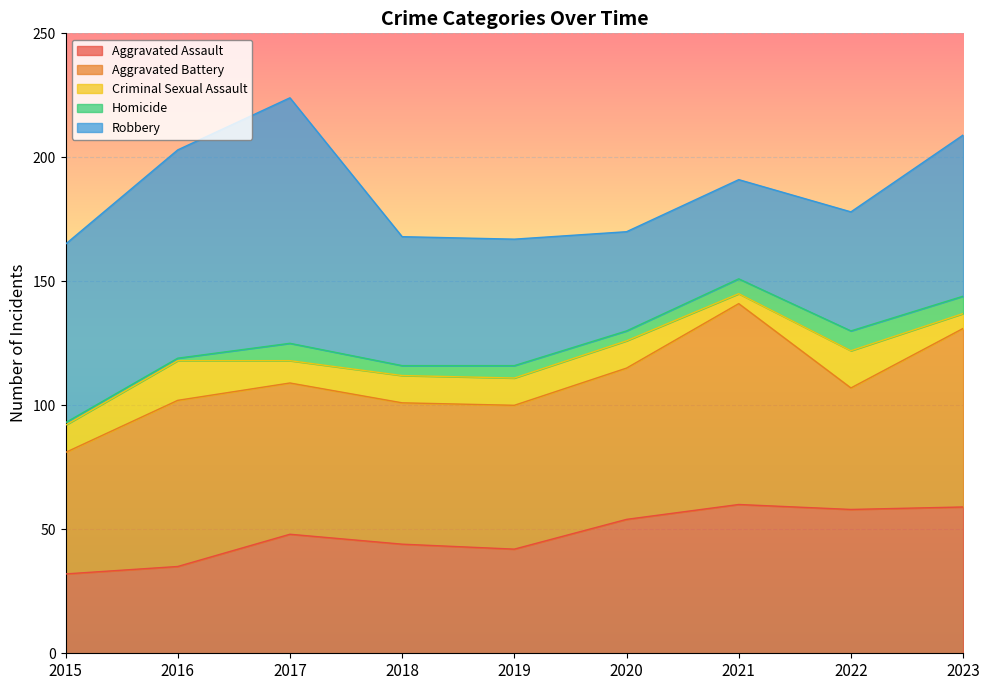

Which category has the highest value across all series?

2017